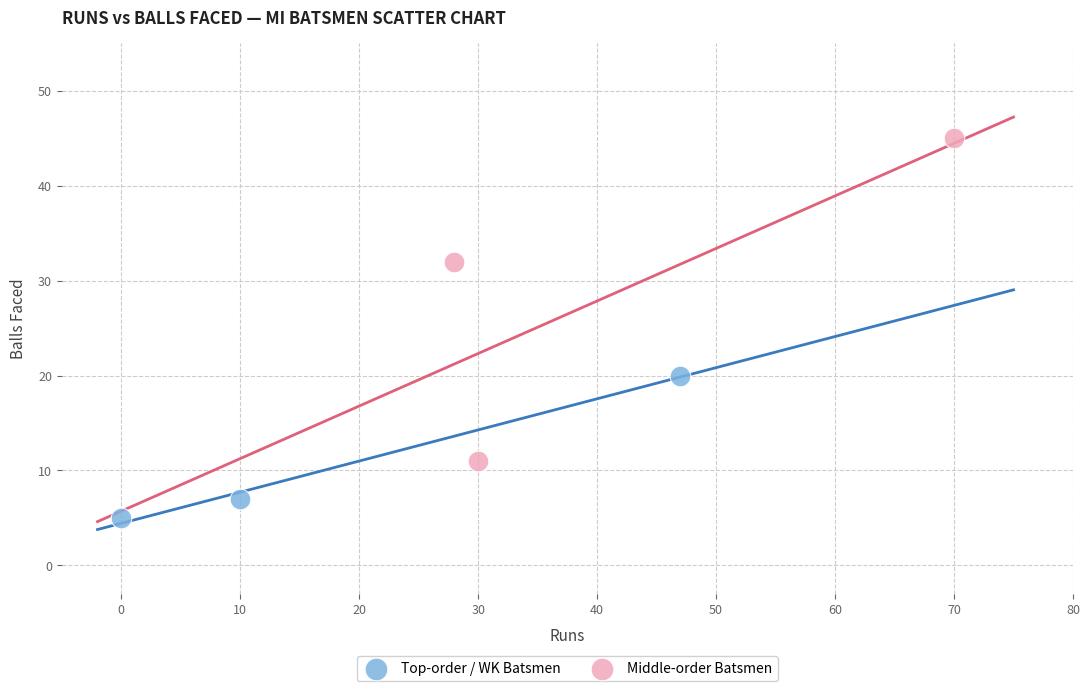

Which series reaches the maximum Y coordinate?

Middle-order Batsmen